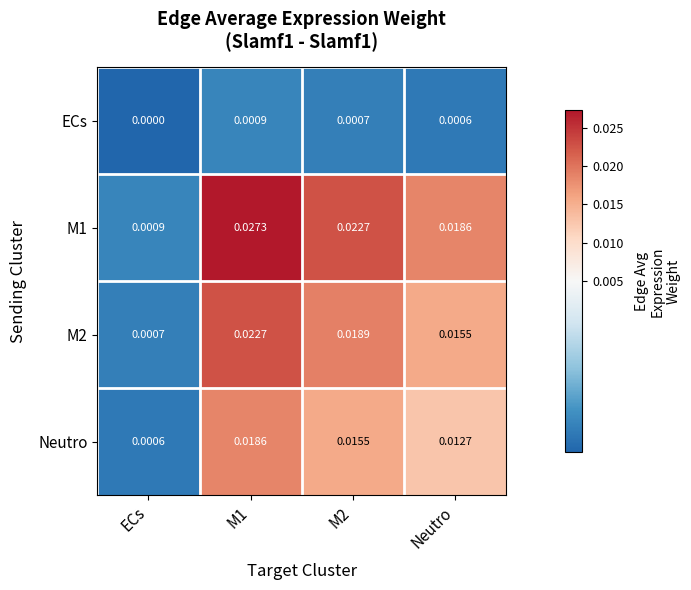

At how many categories does at least one series exceed 0?

4